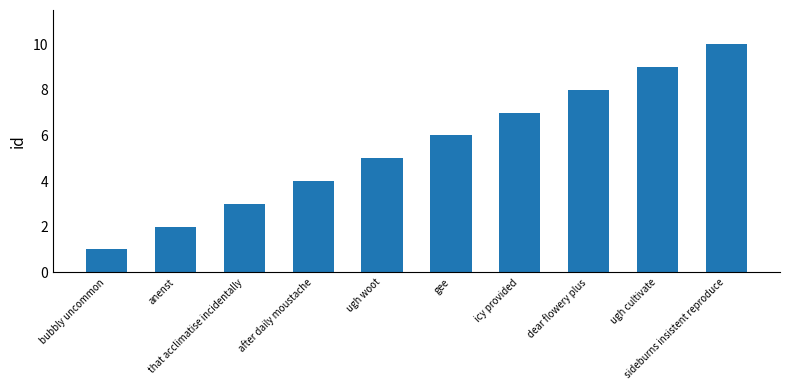

What is the smallest value displayed?

1